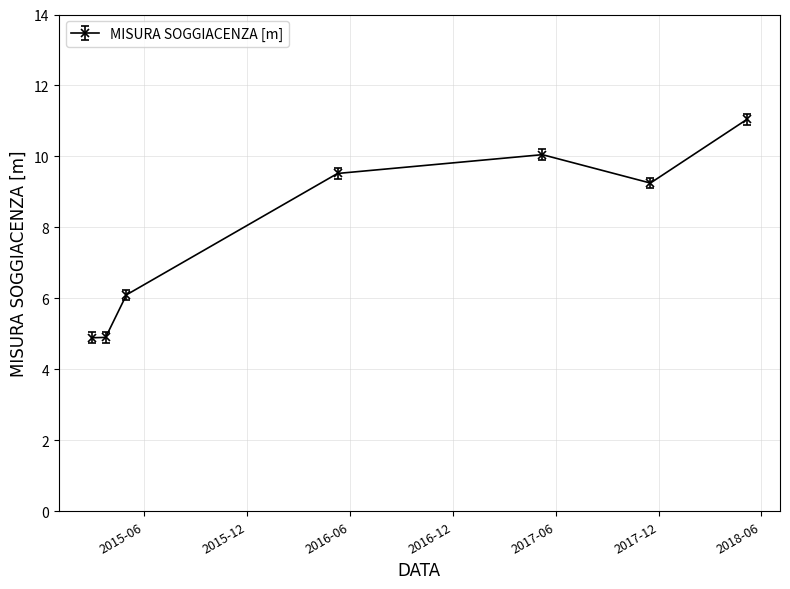

How many lines are shown in the chart?

1